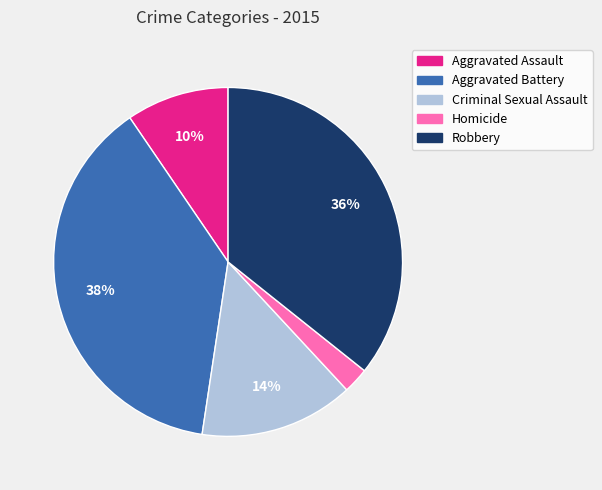

To the nearest percent, what is the average slice percentage?

20%